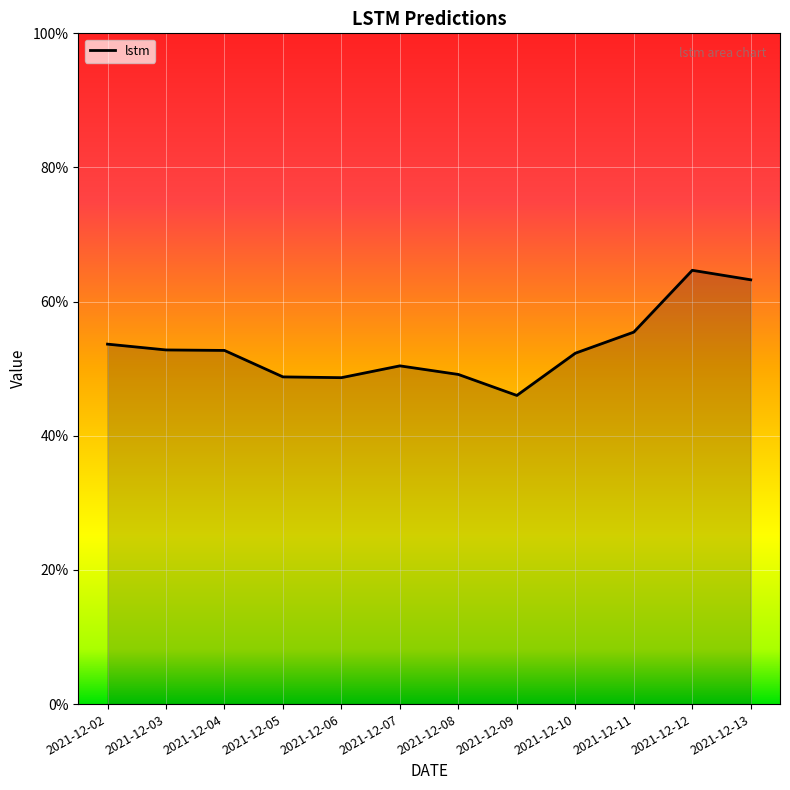

Where is the data nearest to the value 0?

2021-12-09